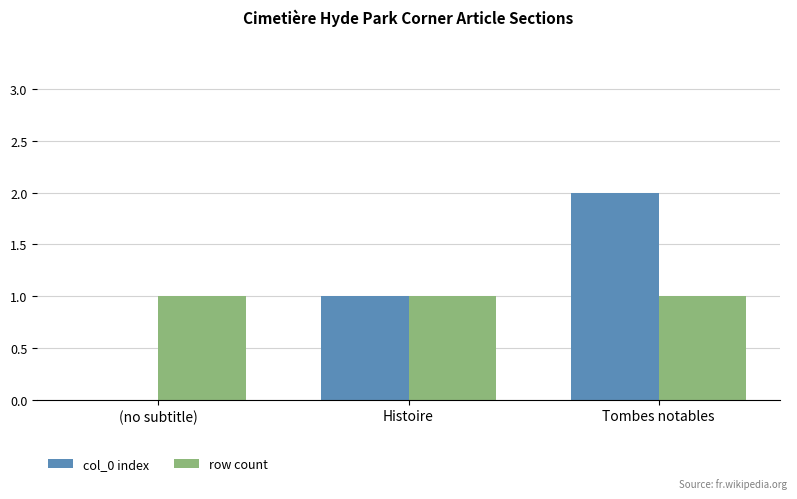

Which series has the widest spread of values?

col_0 index